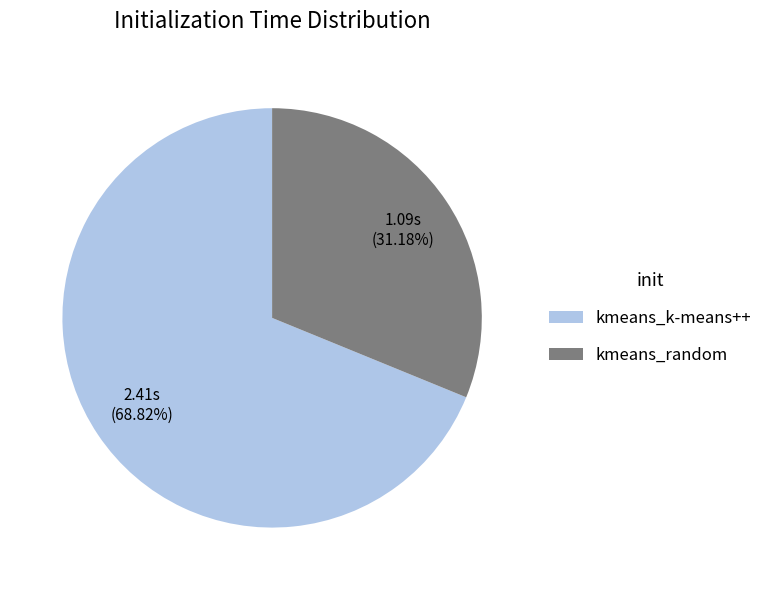

What is the majority slice?

kmeans_k-means++